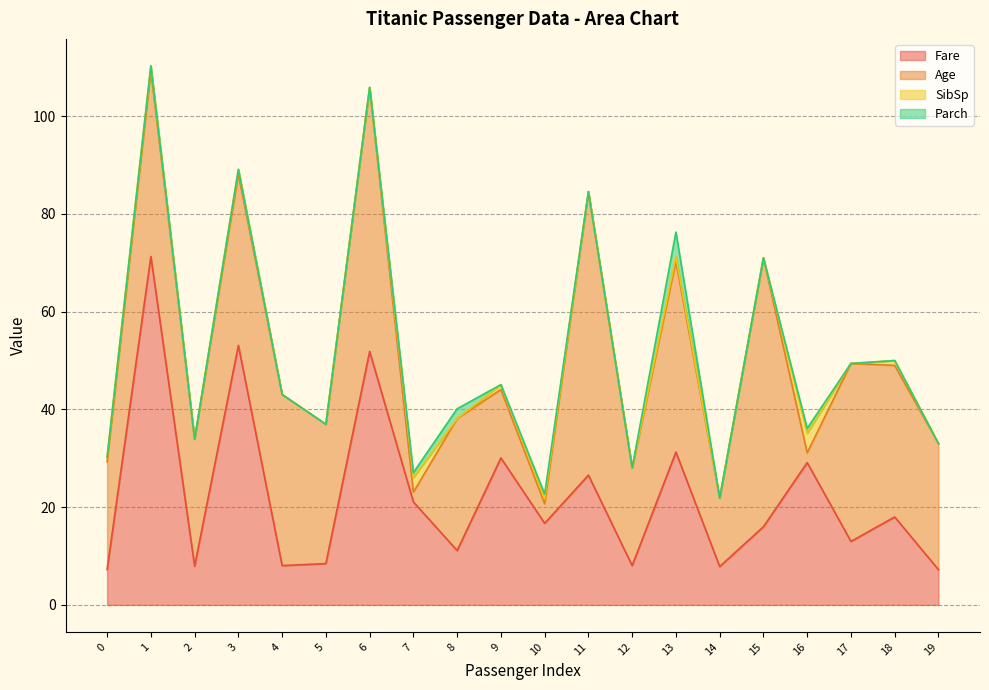

Which series has the largest total across all categories?

Age